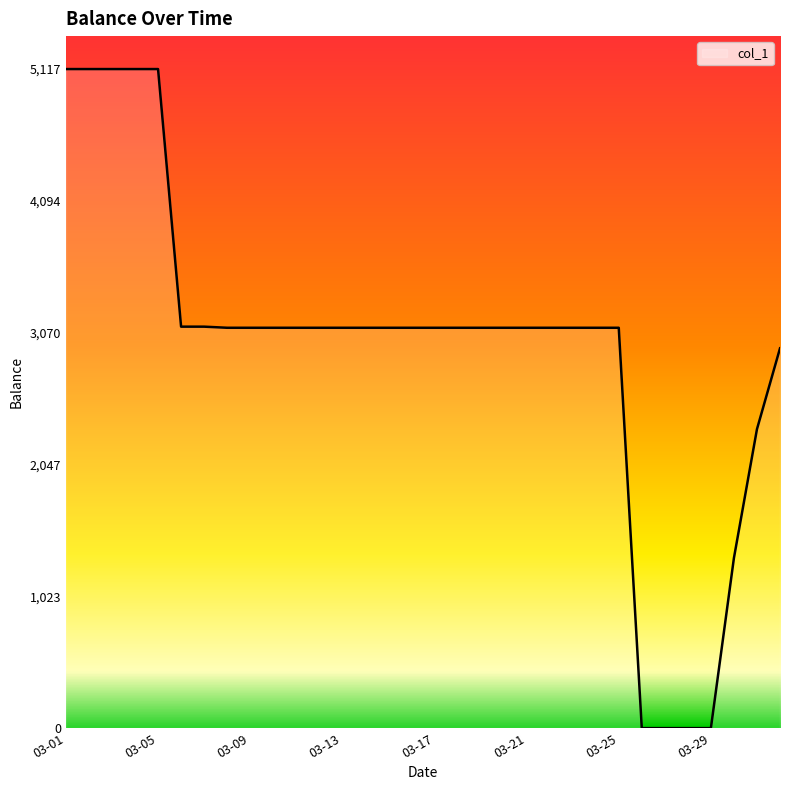

What is the maximum value shown in the chart?

5117.2